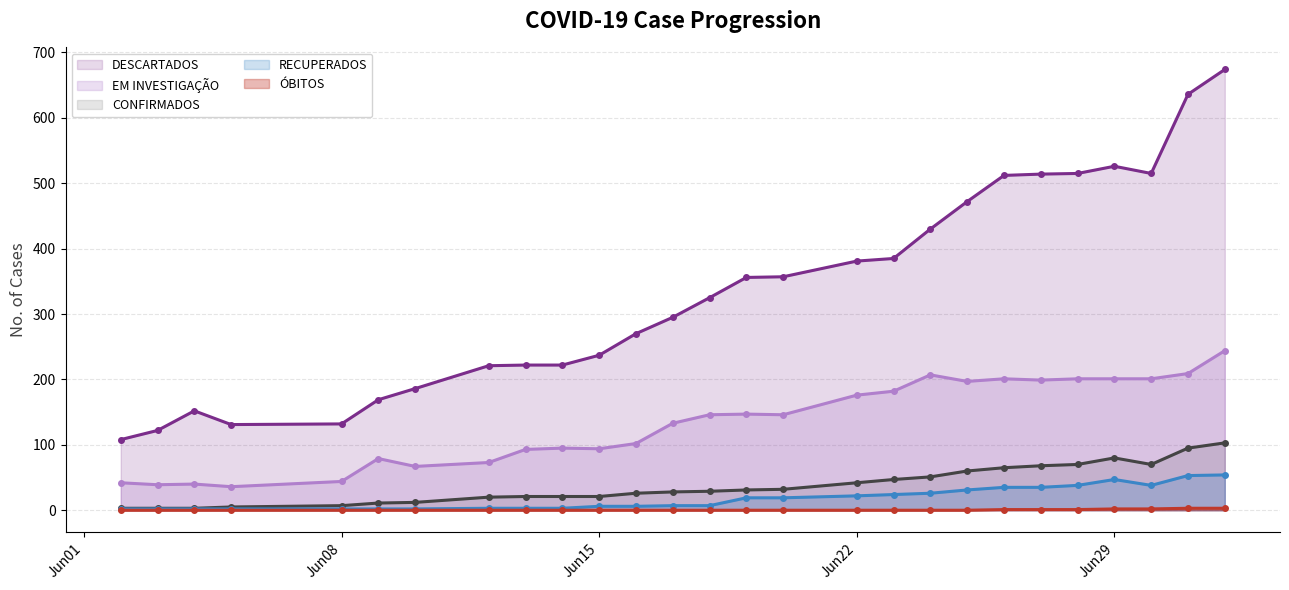

True or false: DESCARTADOS has more than 0 interior local peaks.

True